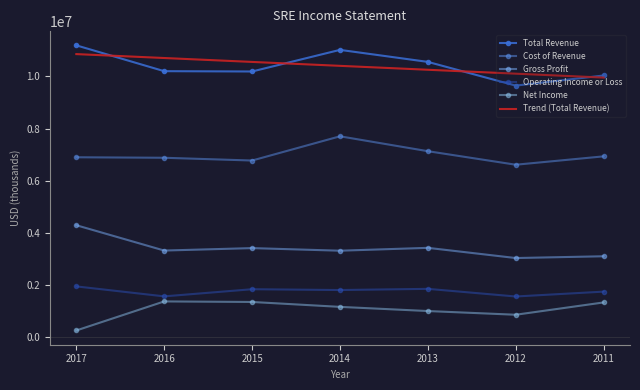

Reading left to right, extract all data points from this chart.

Total Revenue: 11191000.0	10201000.0	10189000.0	11018000.0	10557000.0	9647000.0	10036000.0
Cost of Revenue: 6899000.0	6880000.0	6774000.0	7703000.0	7132000.0	6613000.0	6934000.0
Gross Profit: 4292000.0	3321000.0	3415000.0	3315000.0	3425000.0	3034000.0	3102000.0
Operating Income or Loss: 1946000.0	1564000.0	1838000.0	1807000.0	1852000.0	1559000.0	1746000.0
Net Income: 256000.0	1370000.0	1349000.0	1161000.0	1001000.0	859000.0	1331000.0
Trend (Total Revenue): 10856107.1	10705928.6	10555750.0	10405571.4	10255392.9	10105214.3	9955035.7